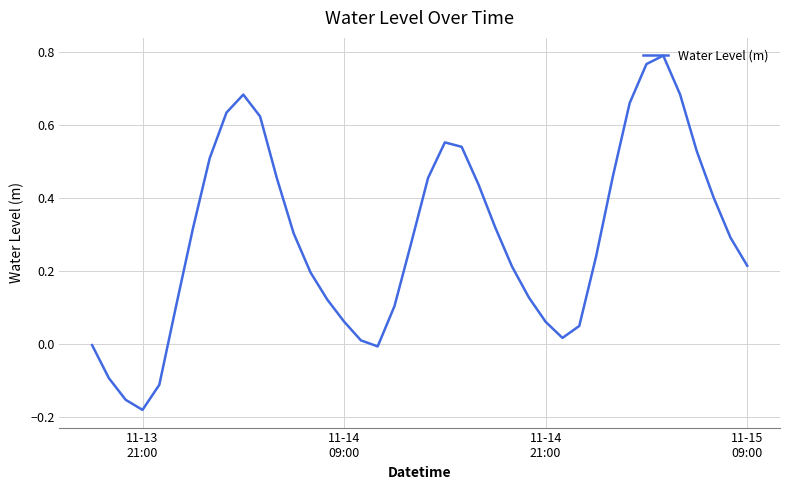

Does the chart have visible grid lines?

Yes